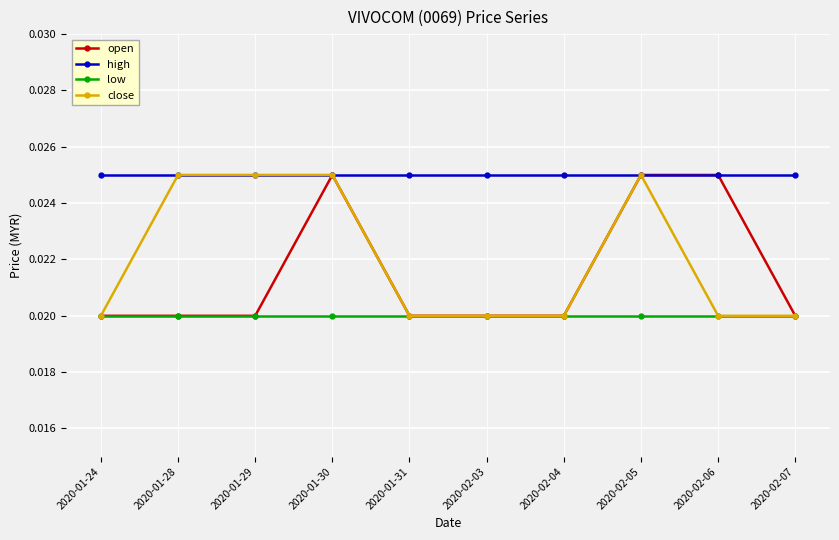

What is the total value across all series at 2020-01-31?

0.1